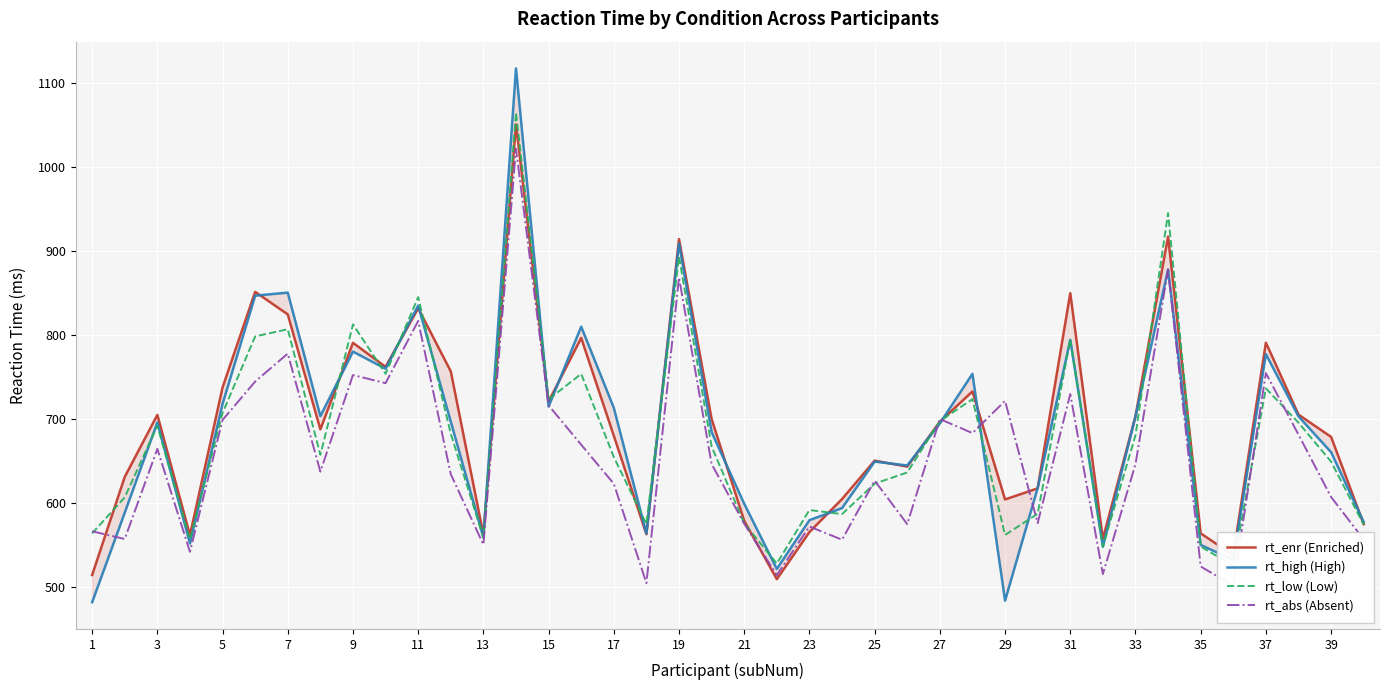

How many lines are shown in the chart?

4